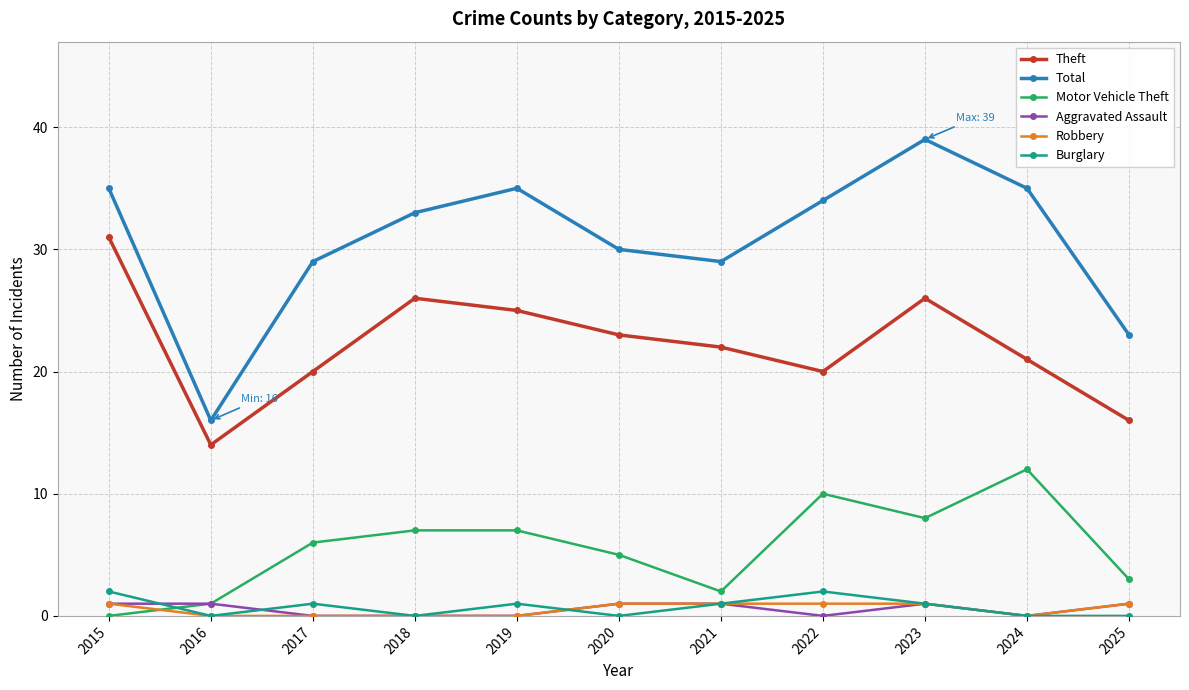

Which label corresponds to the largest value in the chart?

2023